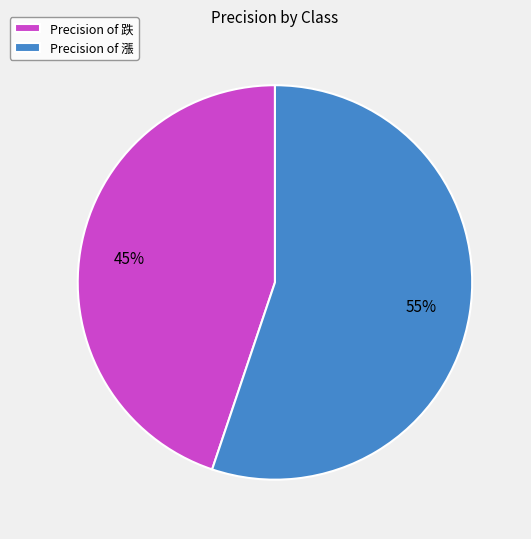

Which category has the smallest portion of the pie?

Precision of 跌